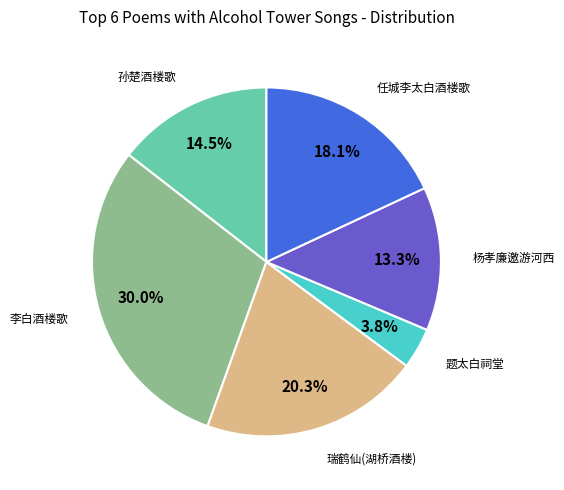

How many segments does this pie chart have?

6